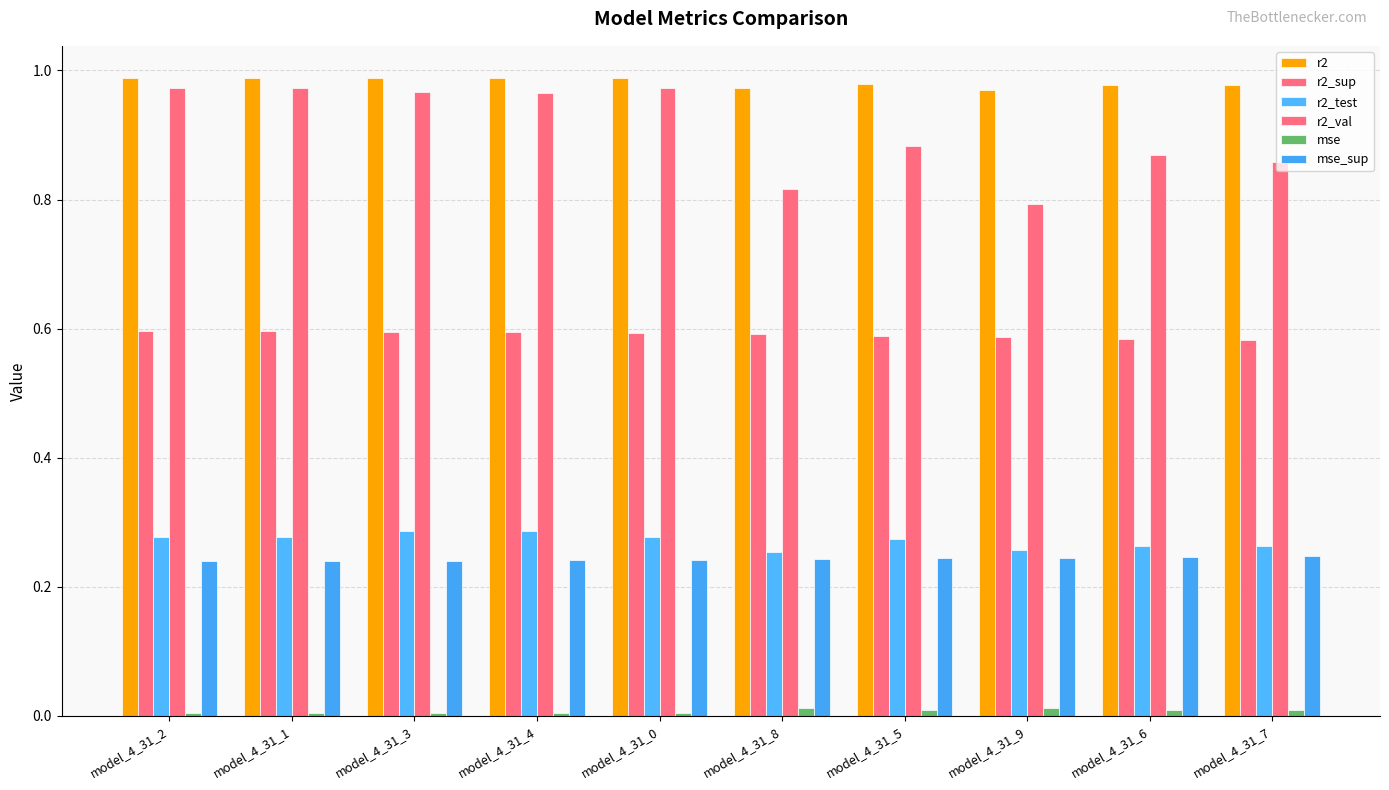

Is the value of r2_val at model_4_31_7 greater than the value of r2_test at model_4_31_1?

Yes